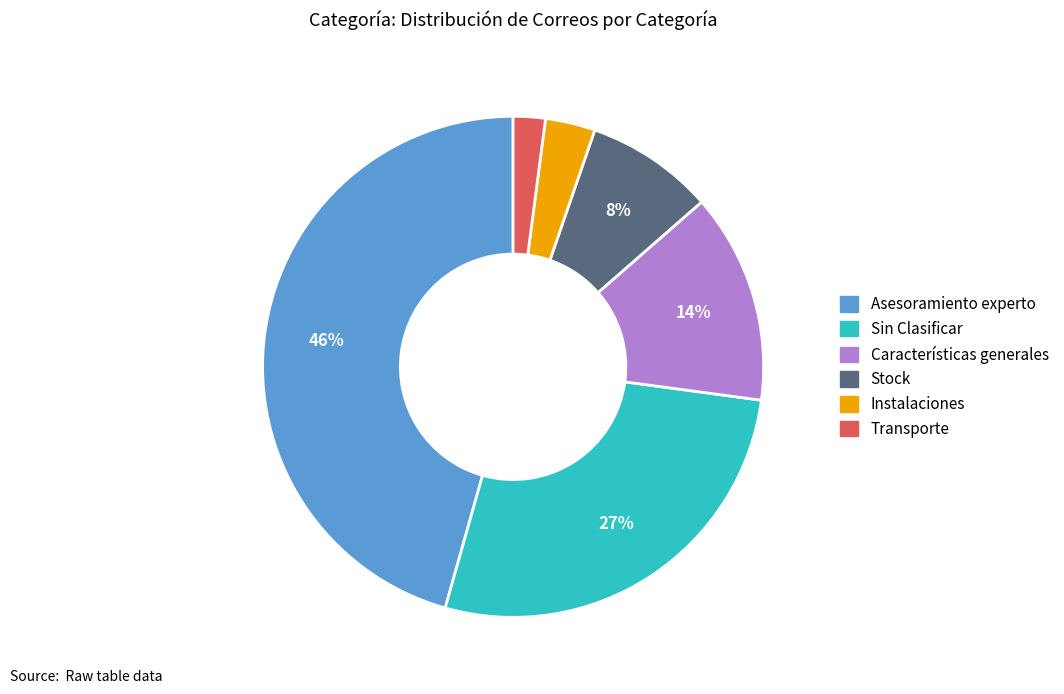

Combined, do Características generales and Stock account for over 50%?

No